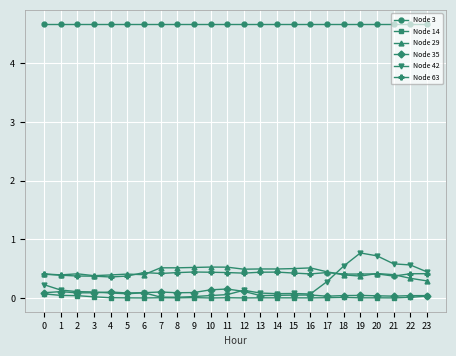

What is the greatest value displayed?

4.7